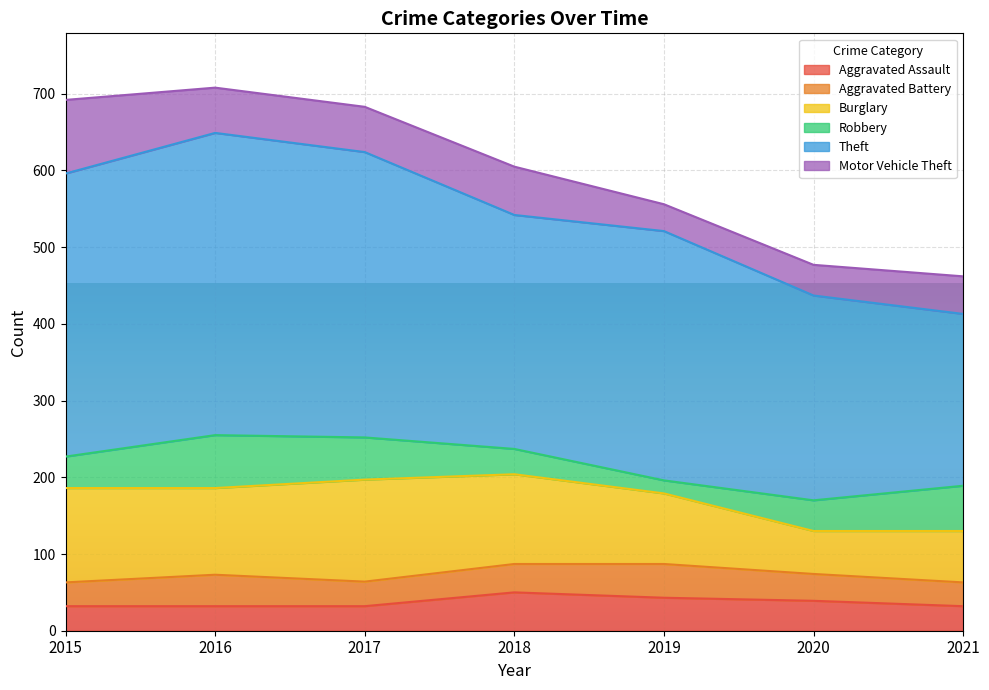

After their last crossing, which series has the higher values: Aggravated Battery or Robbery?

Robbery